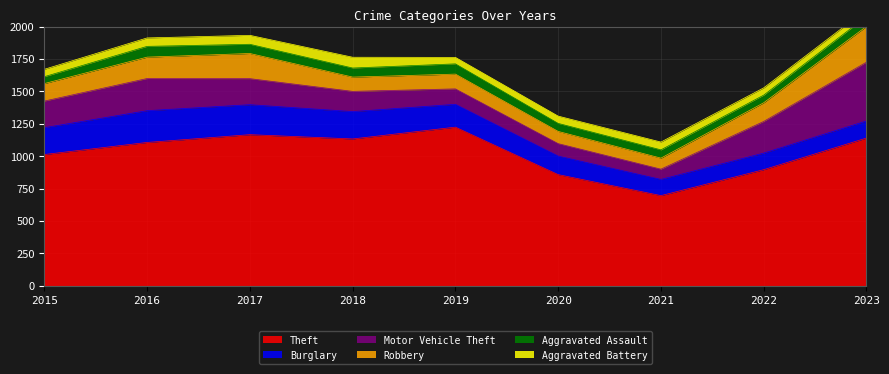

True or false: Theft and Aggravated Assault cross at least once.

False